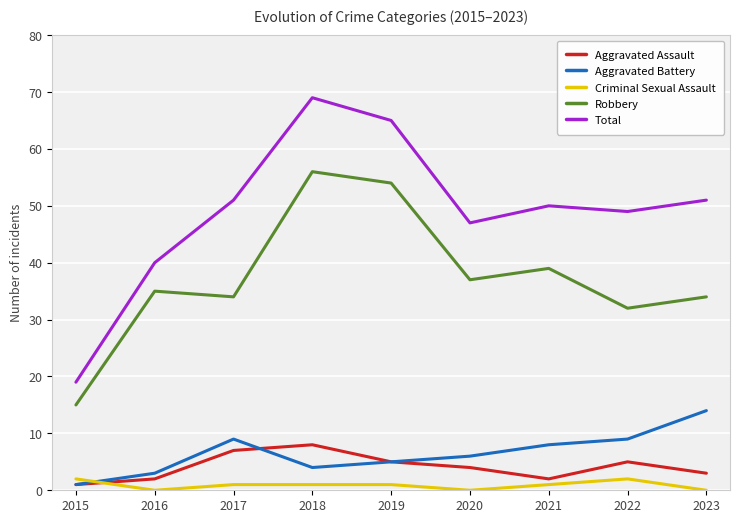

What is the average value of the Criminal Sexual Assault series?

1